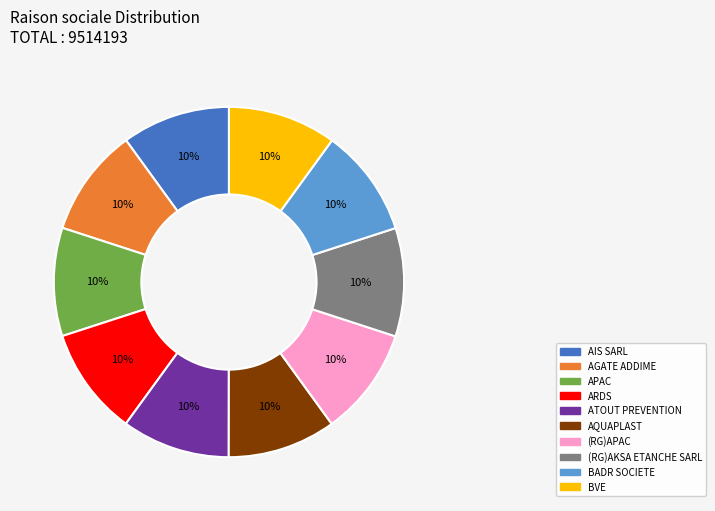

What percentage is the AGATE ADDIME slice, to the nearest percent?

10%